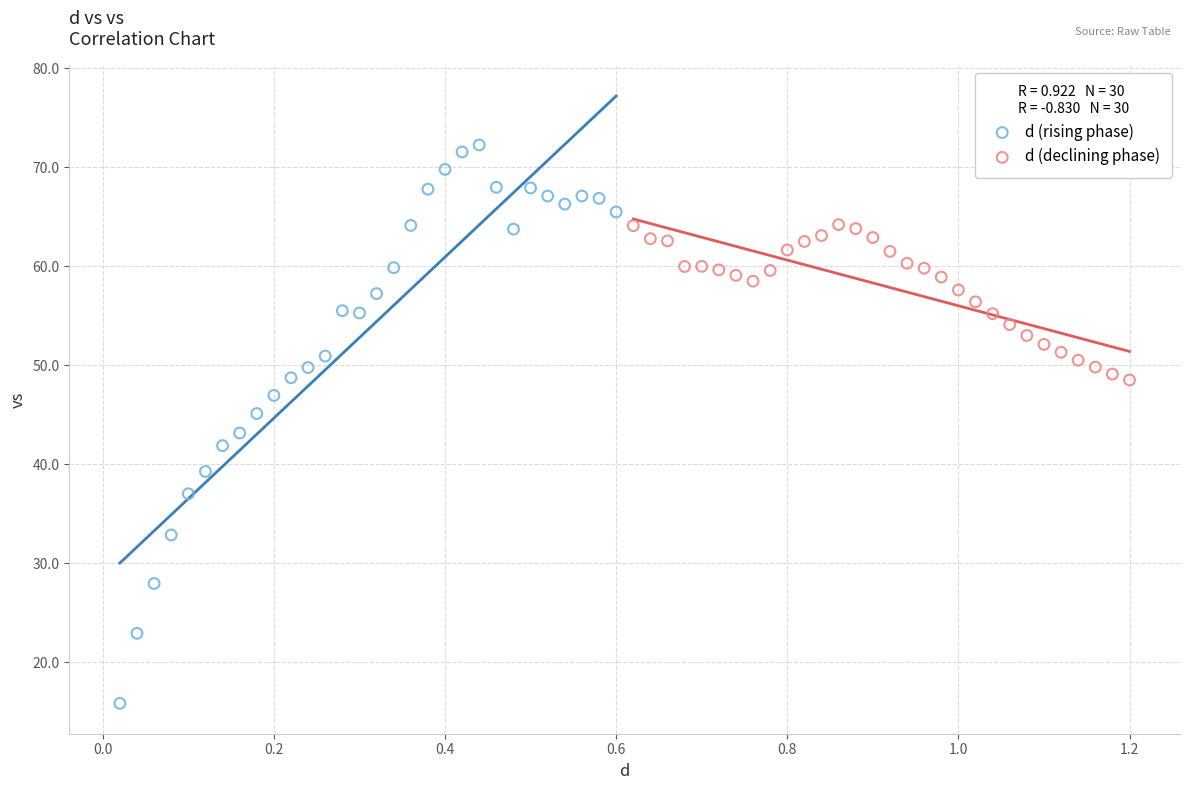

Which series reaches the minimum Y coordinate?

d (rising phase)